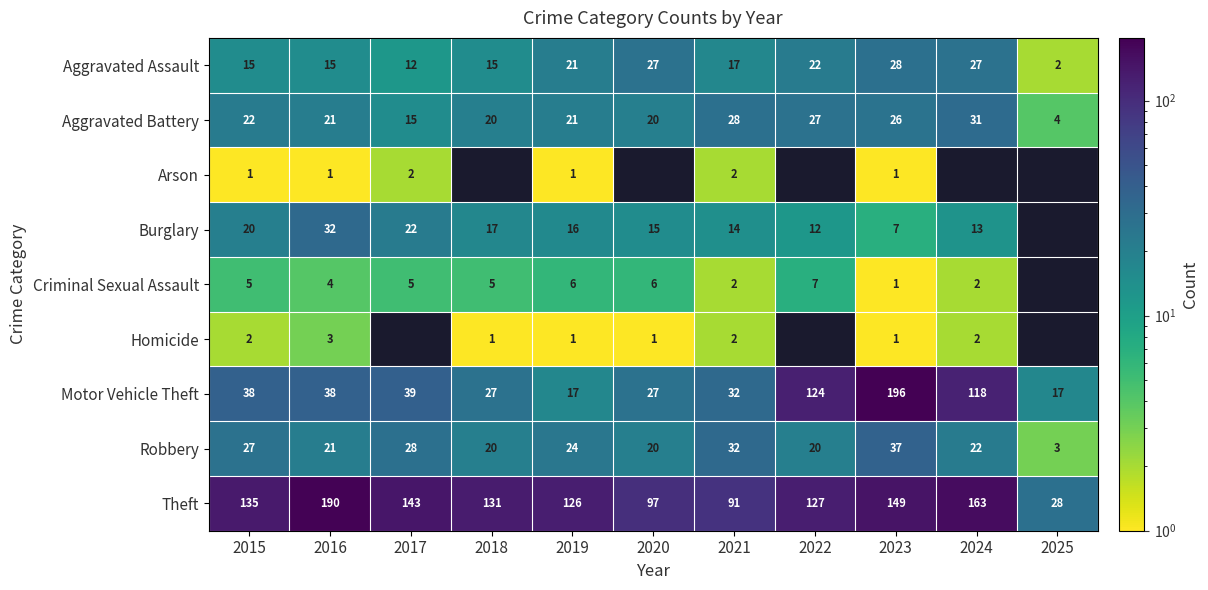

Is the value of Aggravated Battery at 2023 greater than the value of Aggravated Assault at 2018?

Yes